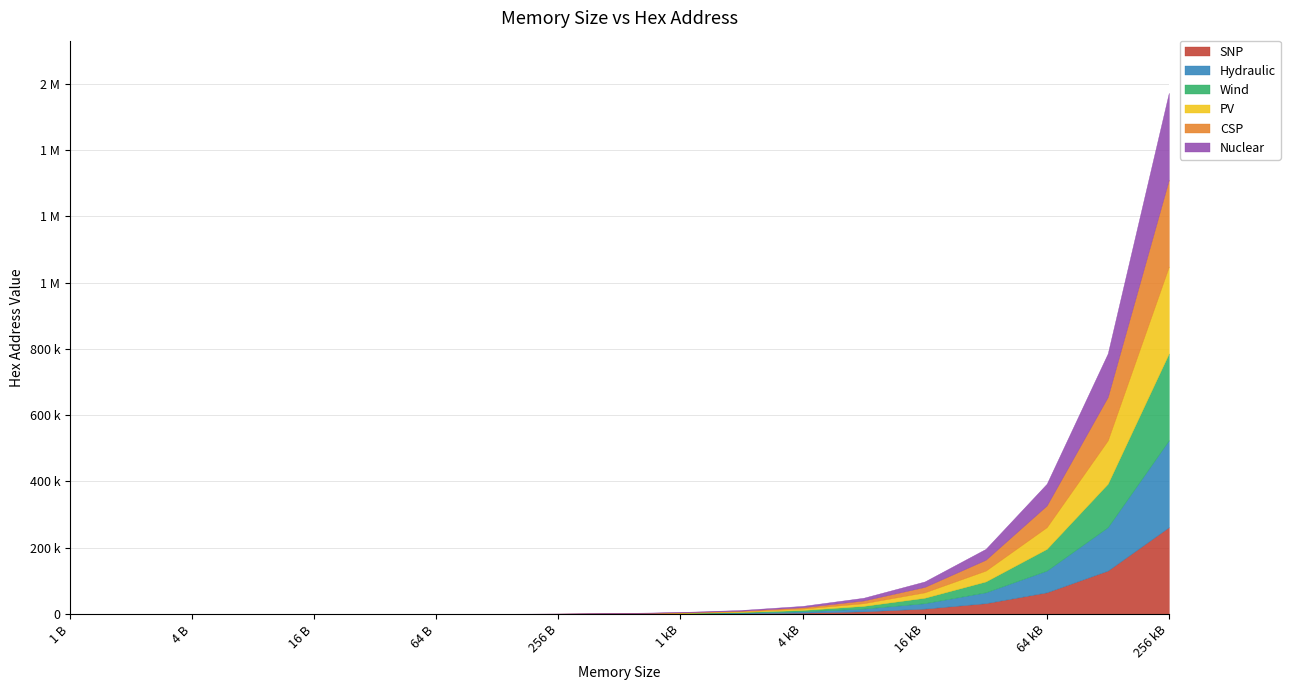

Reading left to right, what are all the values shown in this chart?

SNP: 1	2	4	8	16	32	64	128	256	512	1024	2048	4096	8192	16384	32768	65536	131072	262144
Hydraulic: 1	2	4	8	16	32	64	128	256	512	1024	2048	4096	8192	16384	32768	65536	131072	262144
Wind: 1	2	4	8	16	32	64	128	256	512	1024	2048	4096	8192	16384	32768	65536	131072	262144
PV: 1	2	4	8	16	32	64	128	256	512	1024	2048	4096	8192	16384	32768	65536	131072	262144
CSP: 1	2	4	8	16	32	64	128	256	512	1024	2048	4096	8192	16384	32768	65536	131072	262144
Nuclear: 1	2	4	8	16	32	64	128	256	512	1024	2048	4096	8192	16384	32768	65536	131072	262144